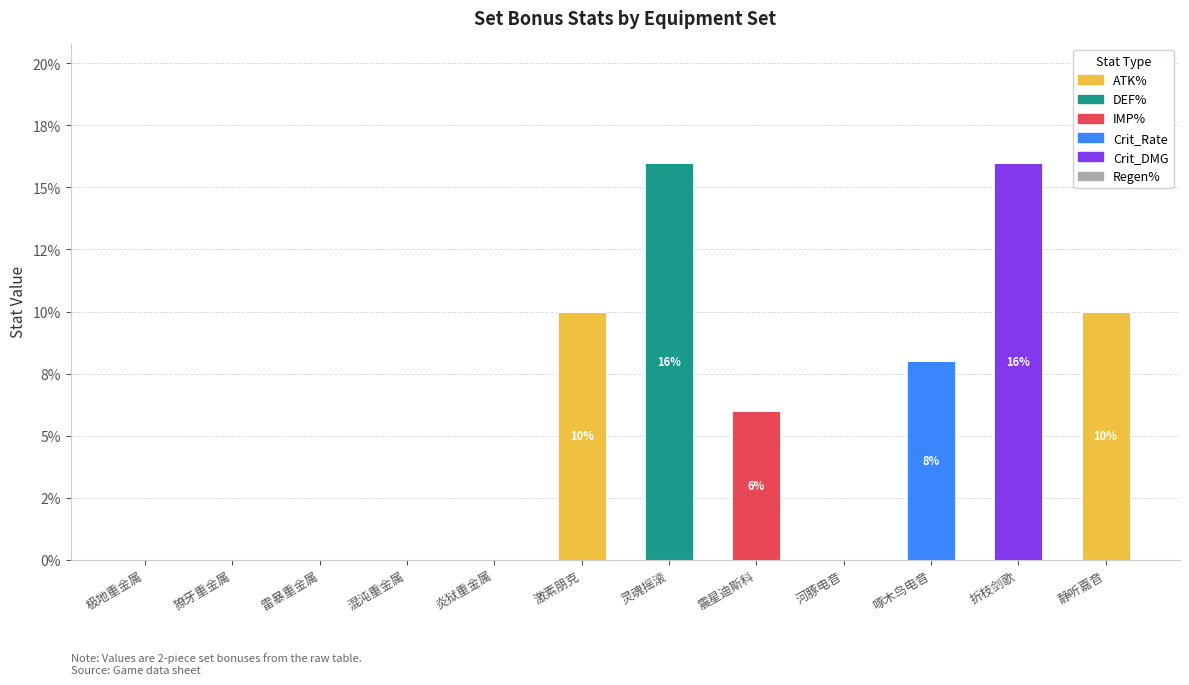

At how many categories does at least one series exceed 0?

6